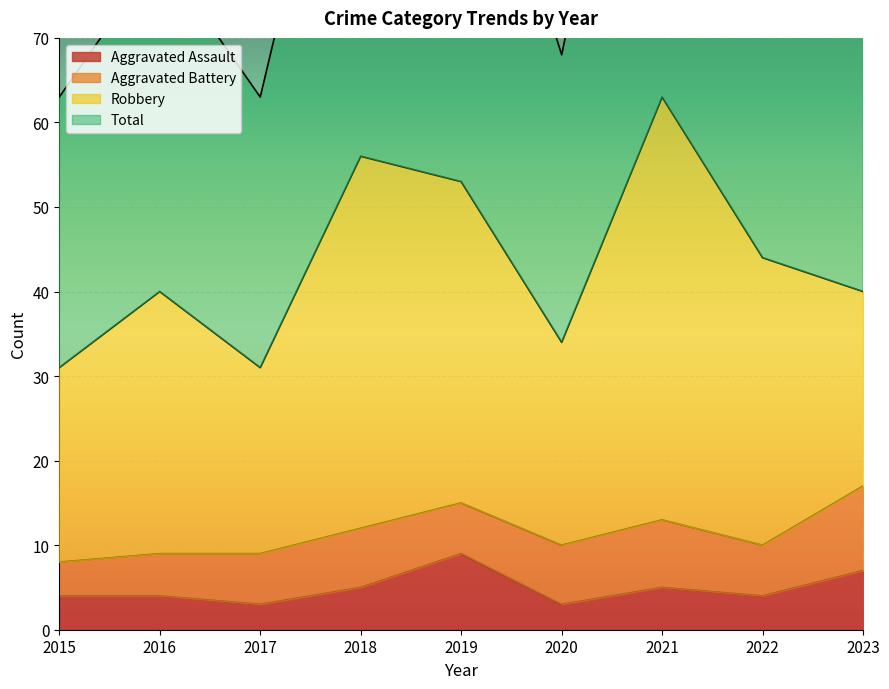

What is the minimum value shown in the chart?

3